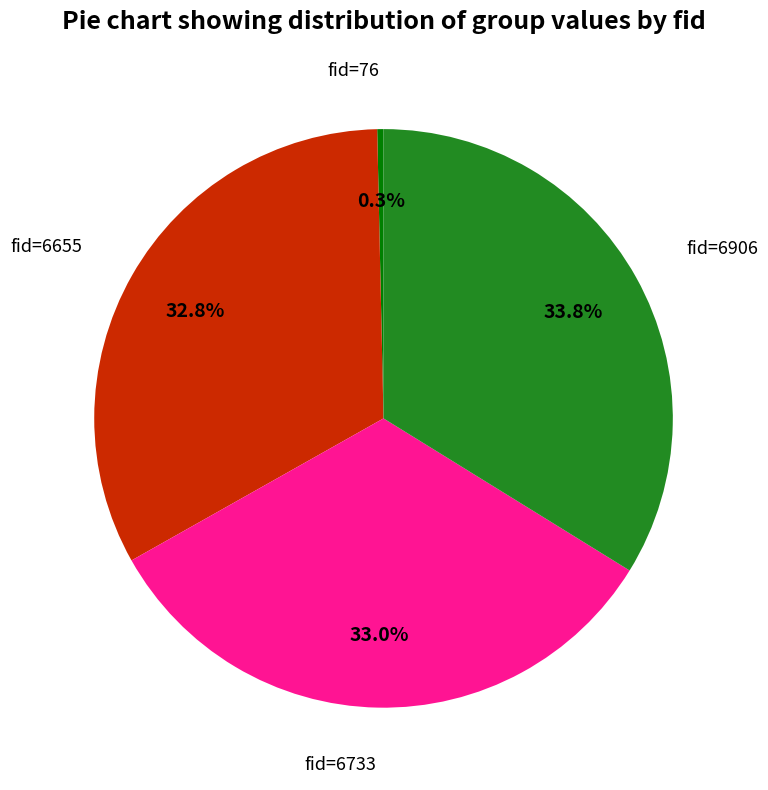

Is there a majority slice in this chart?

No